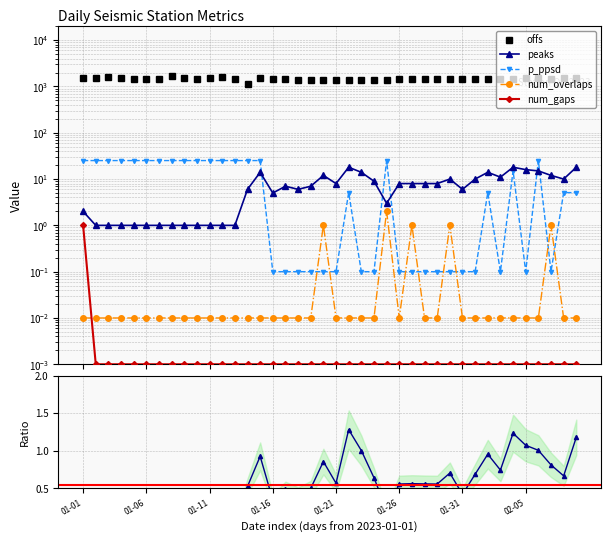

What is the lowest value of the peaks/offs ratio series?

0.1